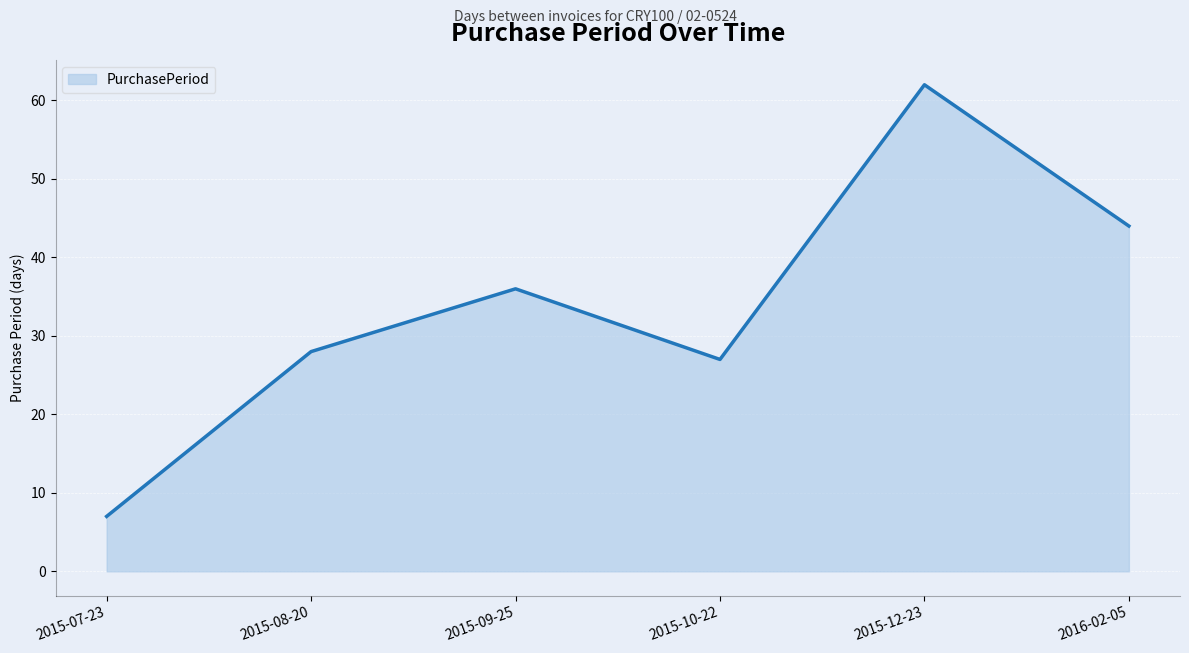

What is the change in value from 2015-07-23 to 2015-10-22?

+20